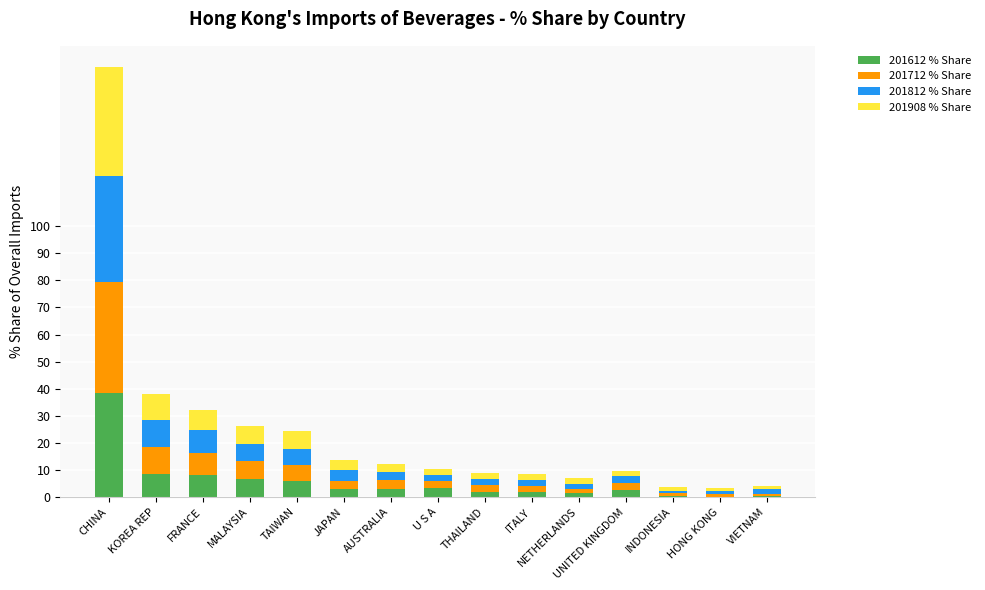

What are all the series names shown in the legend?

201612 % Share, 201712 % Share, 201812 % Share, 201908 % Share